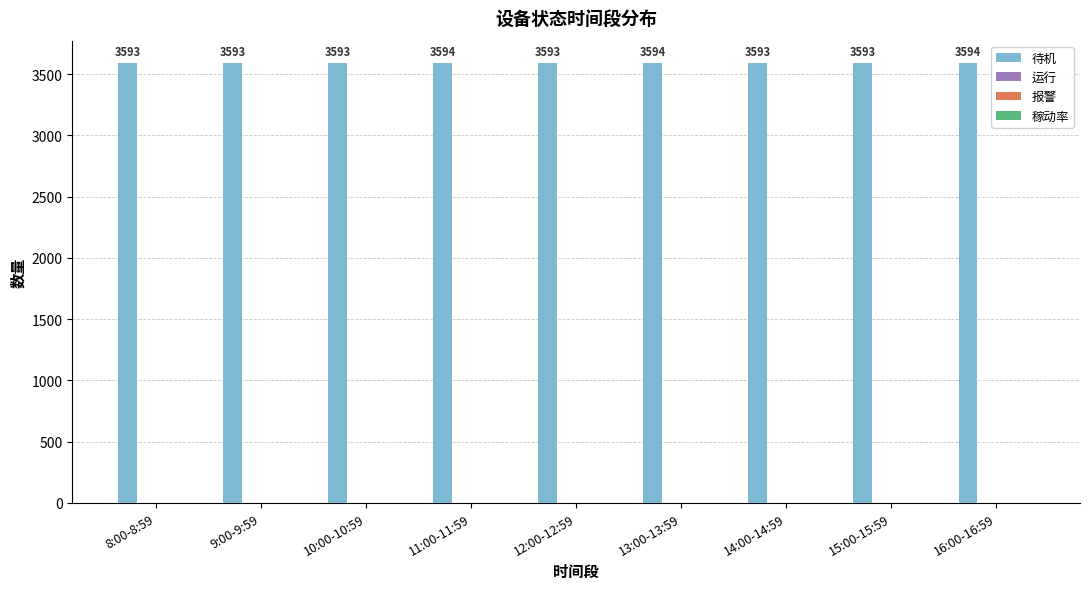

What is the minimum value shown in the chart?

3593